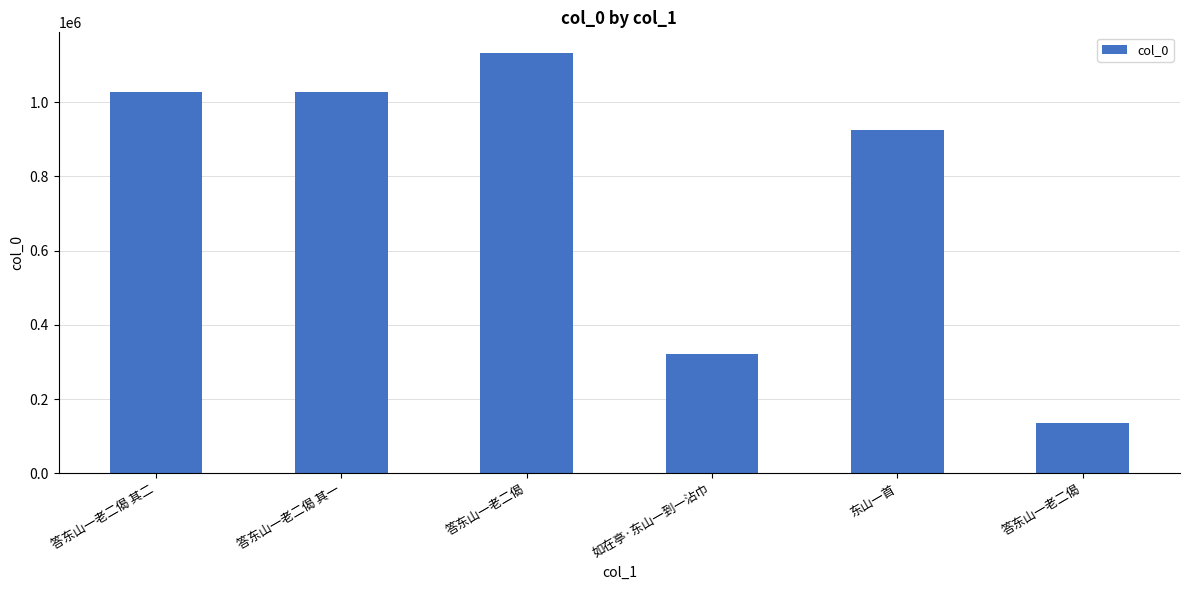

What is the value of the 5th bar from the left?

925333